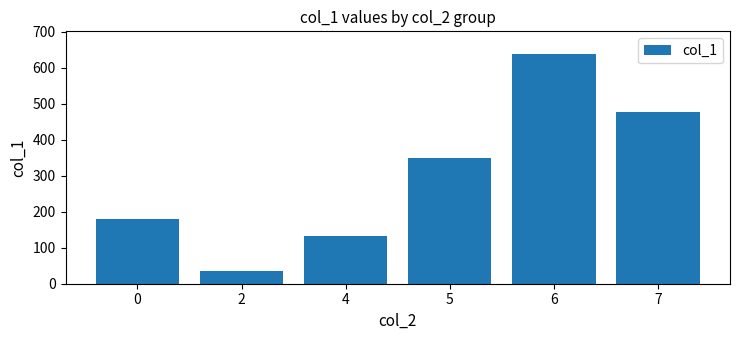

List the labels in order of value, smallest first.

2, 4, 0, 5, 7, 6